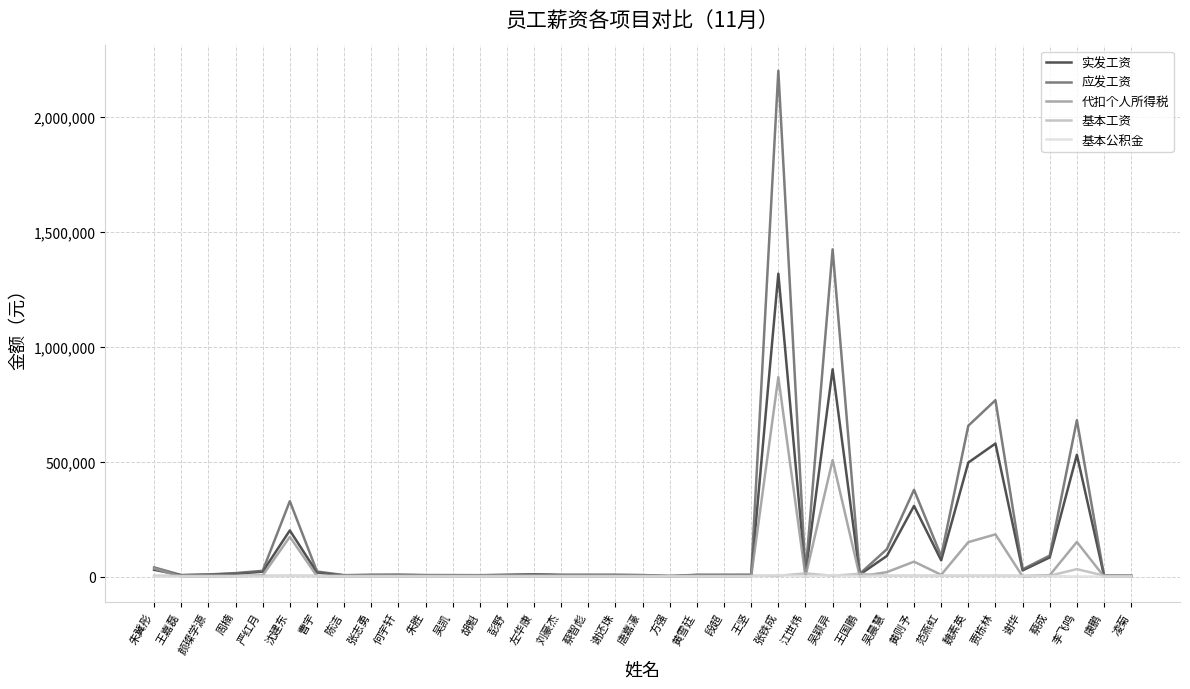

What is the spread (max minus min) of values at 唐嘉濠?

6500.0